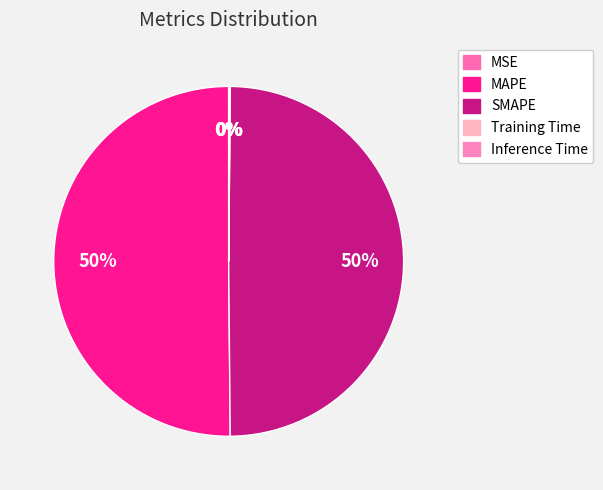

Is there a majority slice in this chart?

Yes